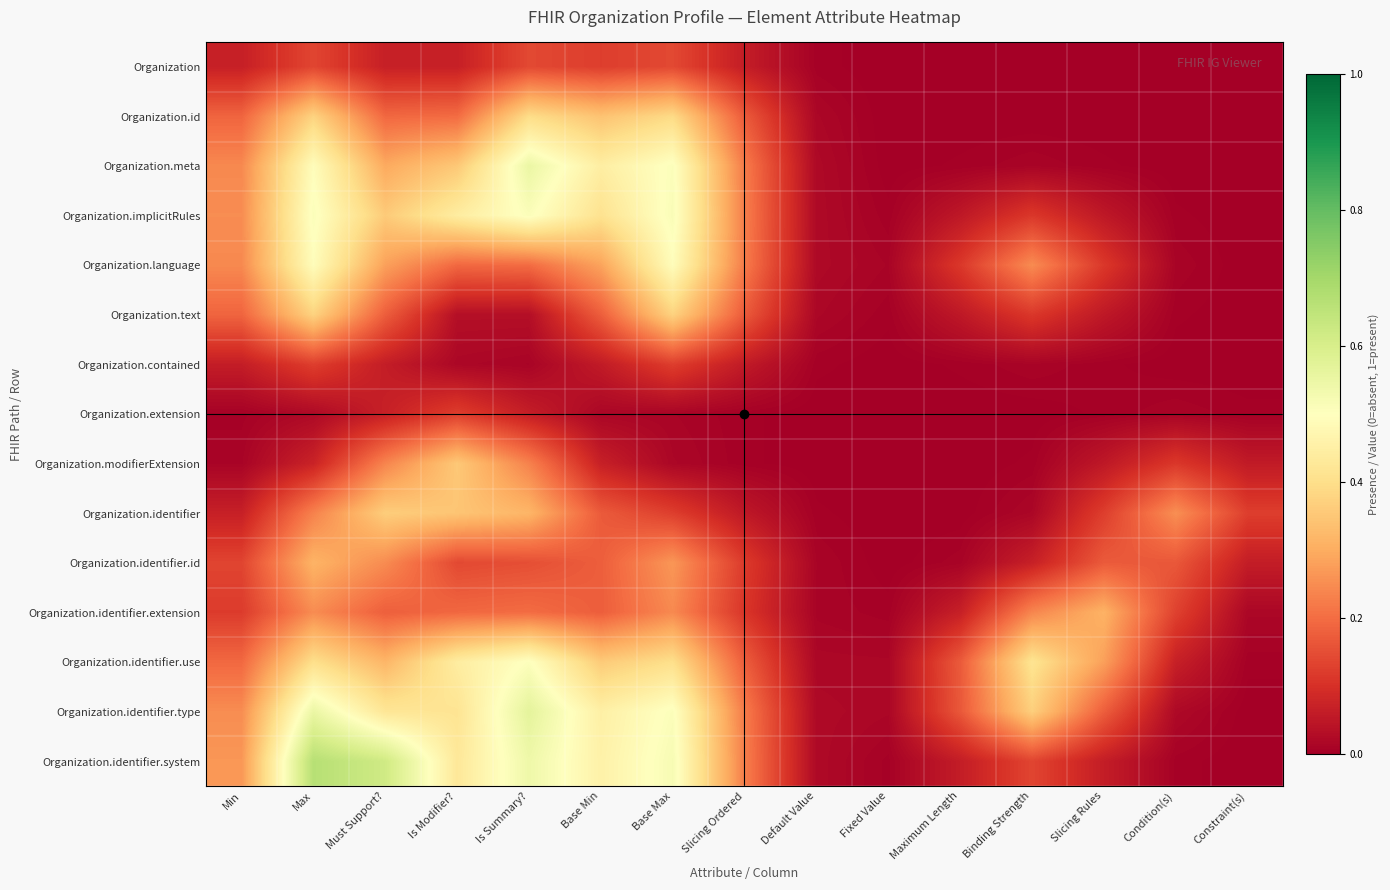

At which category is the sum across all series the highest?

Max